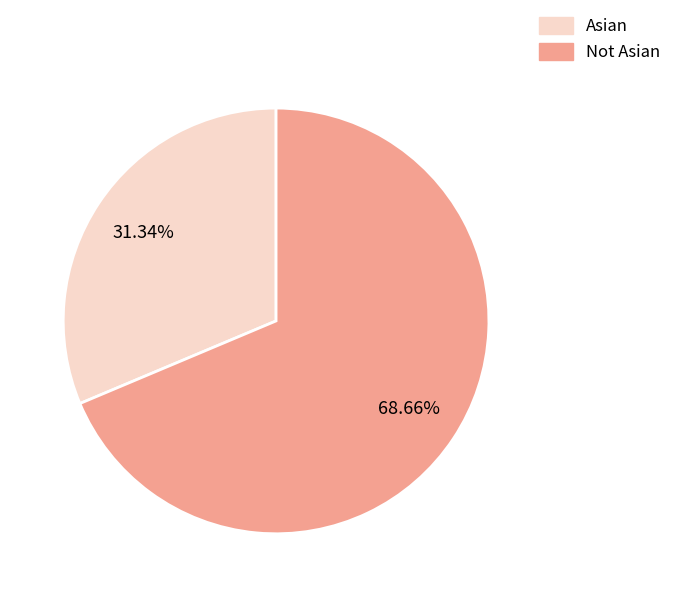

The Not Asian slice represents 75% of the pie. True or false?

False